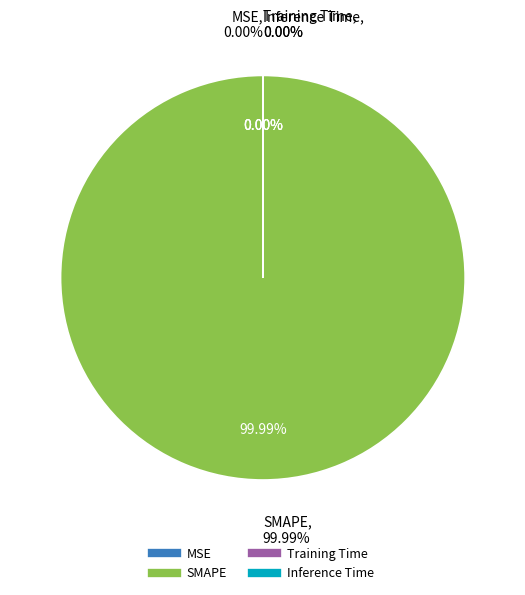

Rank the categories by value from lowest to highest.

Inference Time, Training Time, MSE, SMAPE